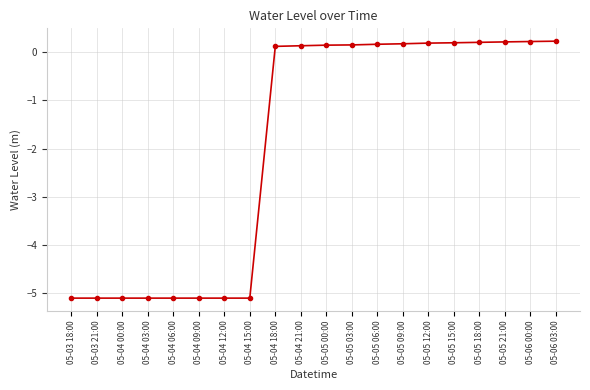

What position from the right is 05-04 15:00?

13